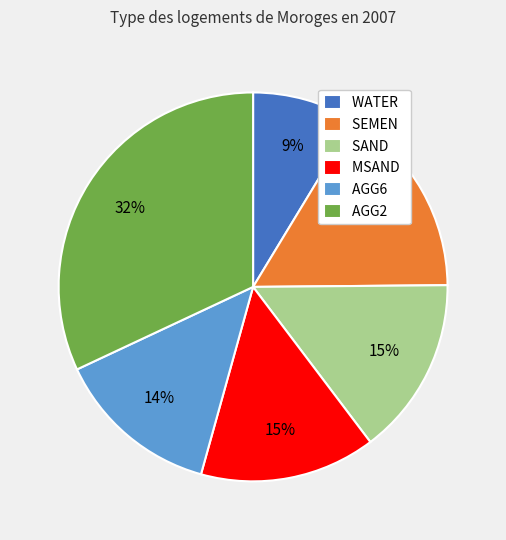

Is it true that MSAND is 24% of the pie?

False